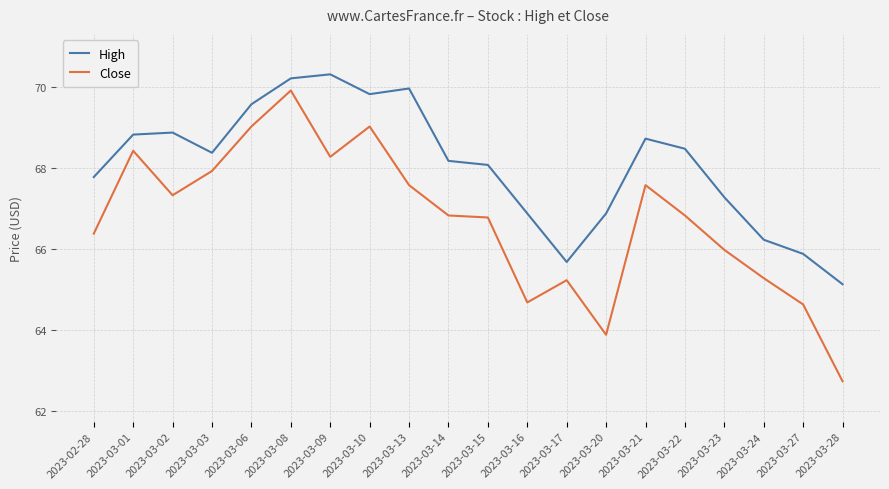

Reading left to right, list all the values displayed in this chart.

High: 2023-02-28=67.8	2023-03-01=68.8	2023-03-02=68.9	2023-03-03=68.4	2023-03-06=69.6	2023-03-08=70.2	2023-03-09=70.3	2023-03-10=69.8	2023-03-13=70.0	2023-03-14=68.2	2023-03-15=68.1	2023-03-16=66.9	2023-03-17=65.7	2023-03-20=66.9	2023-03-21=68.7	2023-03-22=68.5	2023-03-23=67.3	2023-03-24=66.2	2023-03-27=65.9	2023-03-28=65.1
Close: 2023-02-28=66.4	2023-03-01=68.4	2023-03-02=67.3	2023-03-03=67.9	2023-03-06=69.0	2023-03-08=69.9	2023-03-09=68.3	2023-03-10=69.0	2023-03-13=67.6	2023-03-14=66.8	2023-03-15=66.8	2023-03-16=64.7	2023-03-17=65.2	2023-03-20=63.9	2023-03-21=67.6	2023-03-22=66.8	2023-03-23=66.0	2023-03-24=65.3	2023-03-27=64.6	2023-03-28=62.7